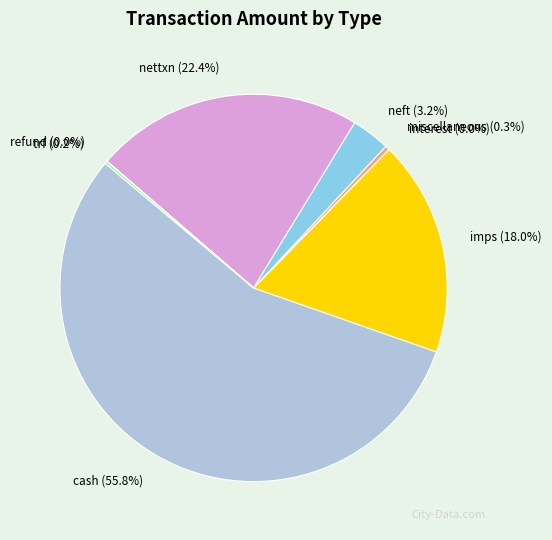

To the nearest percent, what is the average slice percentage?

12%